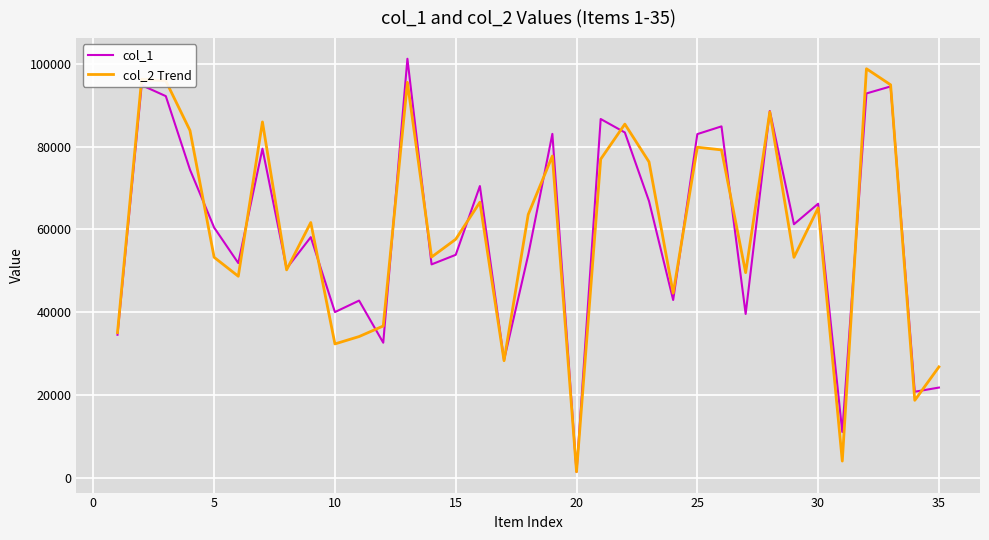

Is this an area chart (filled region under the line)?

No